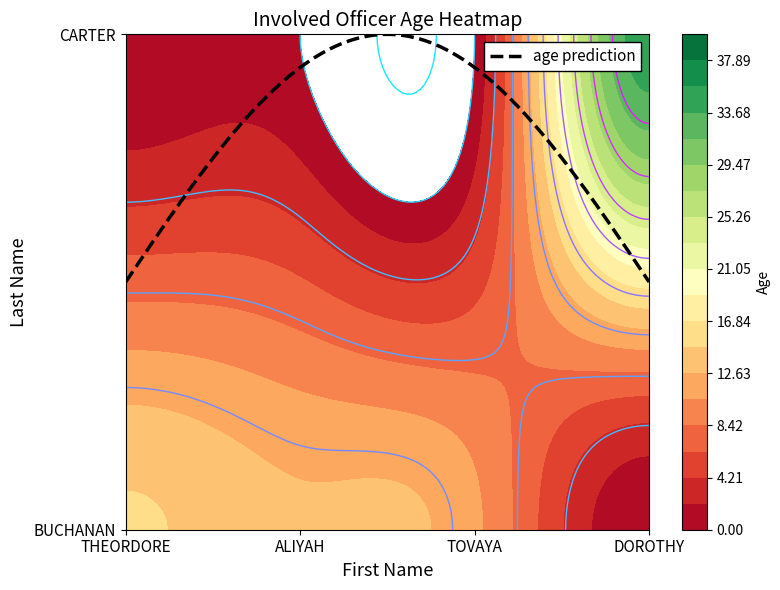

Which has a higher value, ALIYAH or DOROTHY?

ALIYAH